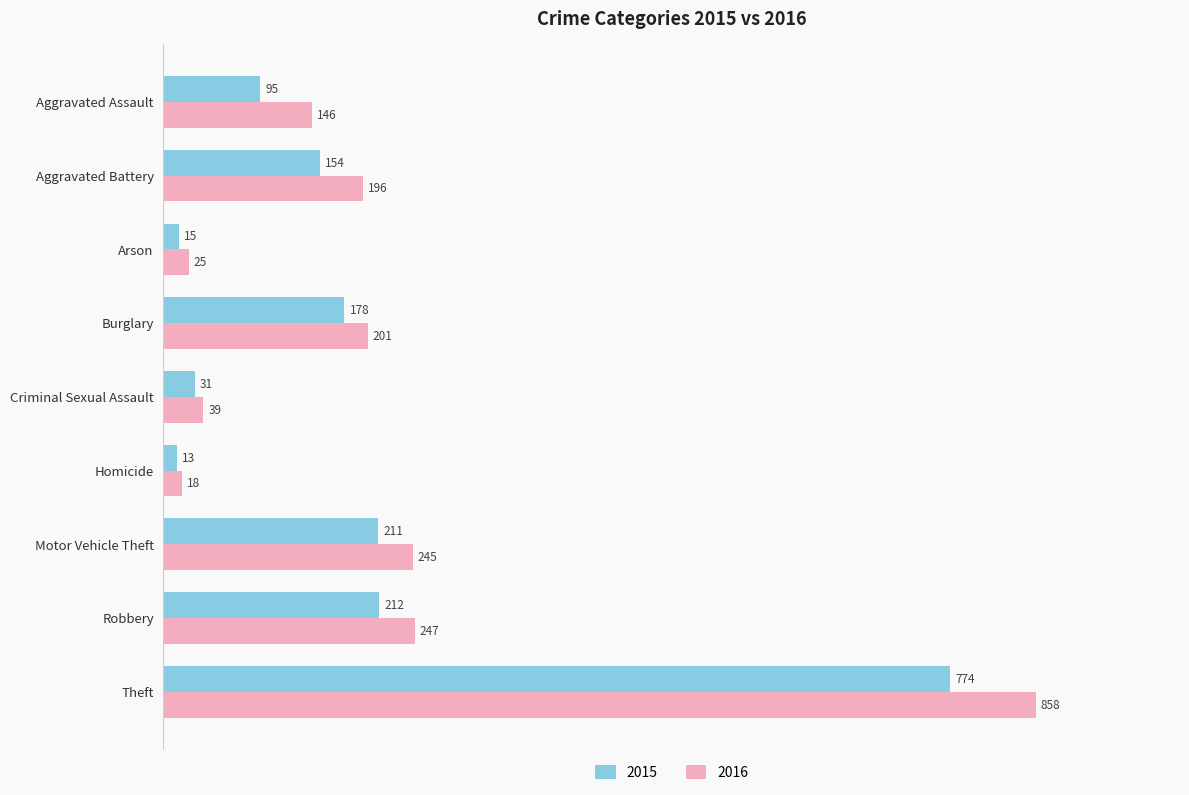

Which label corresponds to the smallest value in the chart?

Homicide